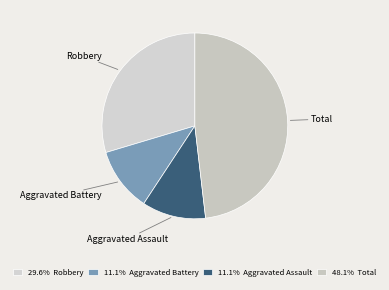

Which category has the biggest portion of the pie?

Total